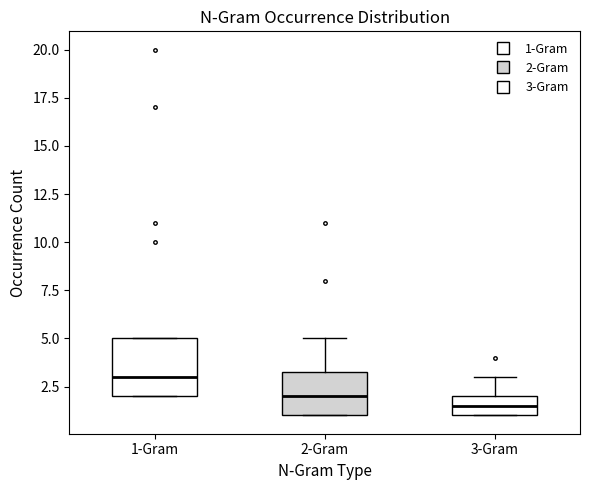

Which box has the highest median line?

1-Gram